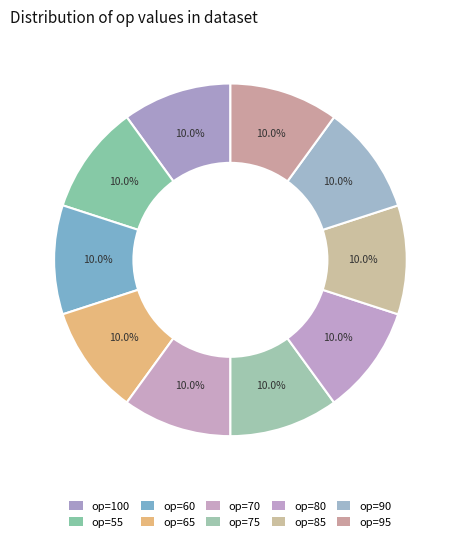

Which slice is the largest?

100